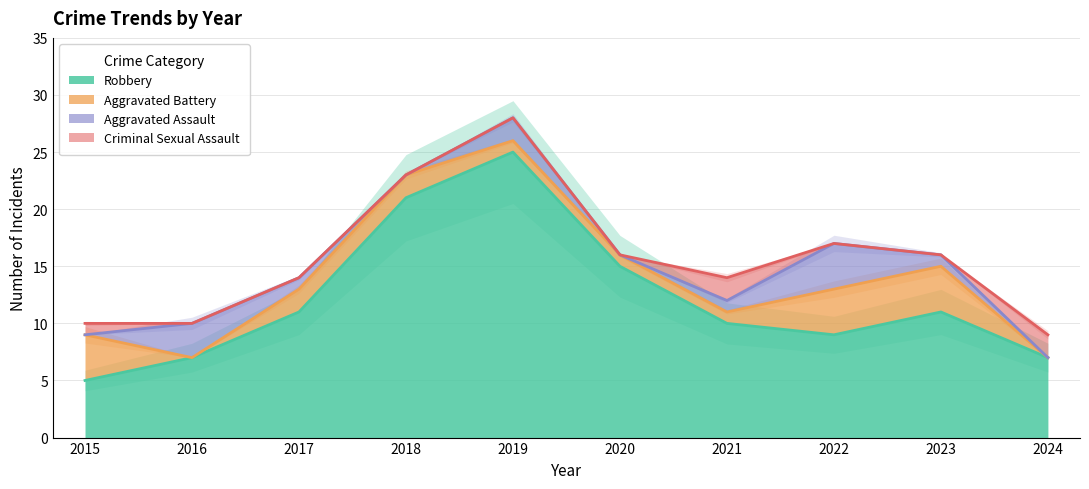

At which category is the sum across all series the highest?

2019